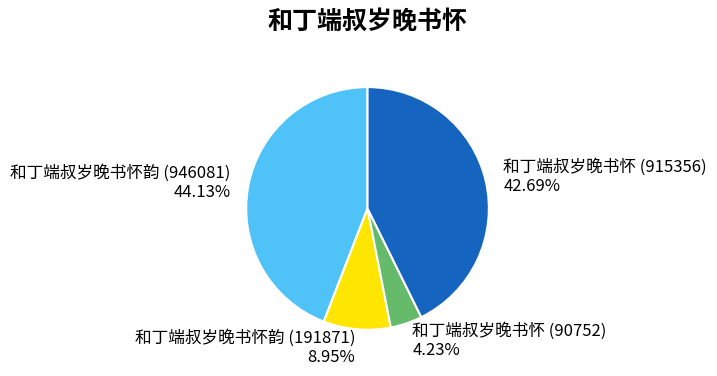

How many segments does this pie chart have?

4